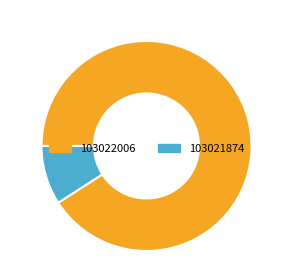

Which has a higher value, 103022006 or 103021874?

103022006